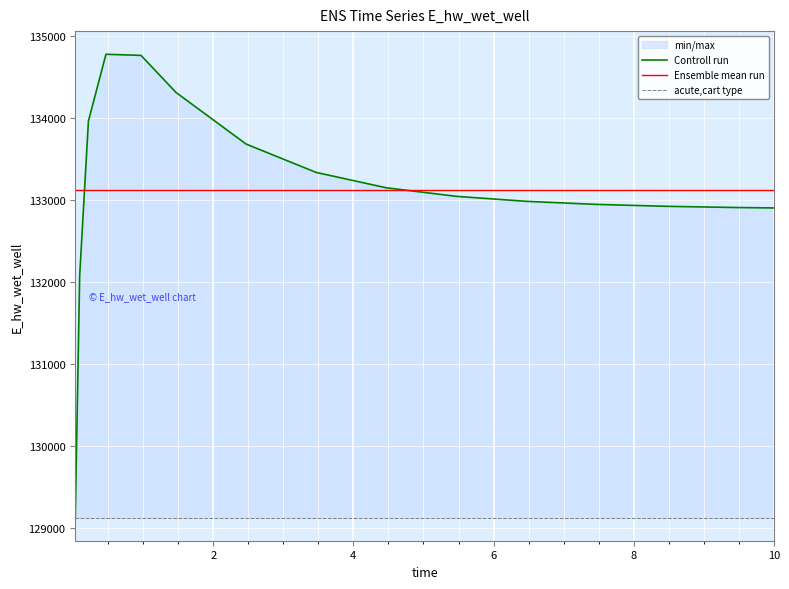

Reading left to right, list all the values displayed in this chart.

0.03125=129125.1	0.09375=132073.4	0.21875=133960.1	0.46875=134775.3	0.96875=134761.9	1.46875=134309.6	2.46875=133680.4	3.46875=133334.3	4.46875=133147.1	5.46875=133042.7	6.46875=132981.7	7.46875=132944.4	8.46875=132921.0	9.46875=132906.4	10.0=132901.2